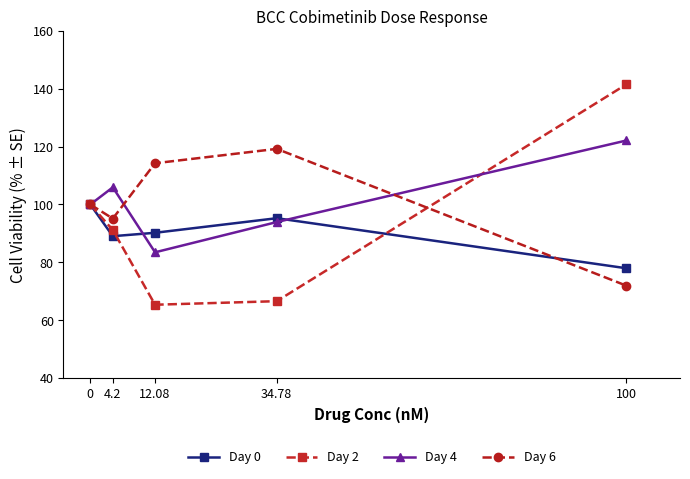

Which series changed the most between 0 and 34.78?

Day 2